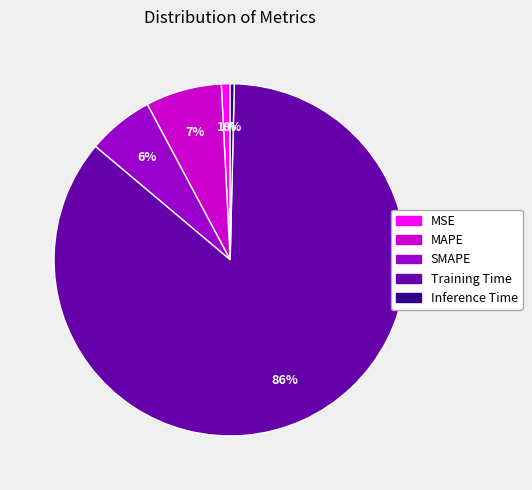

Between Training Time and SMAPE, which is larger?

Training Time